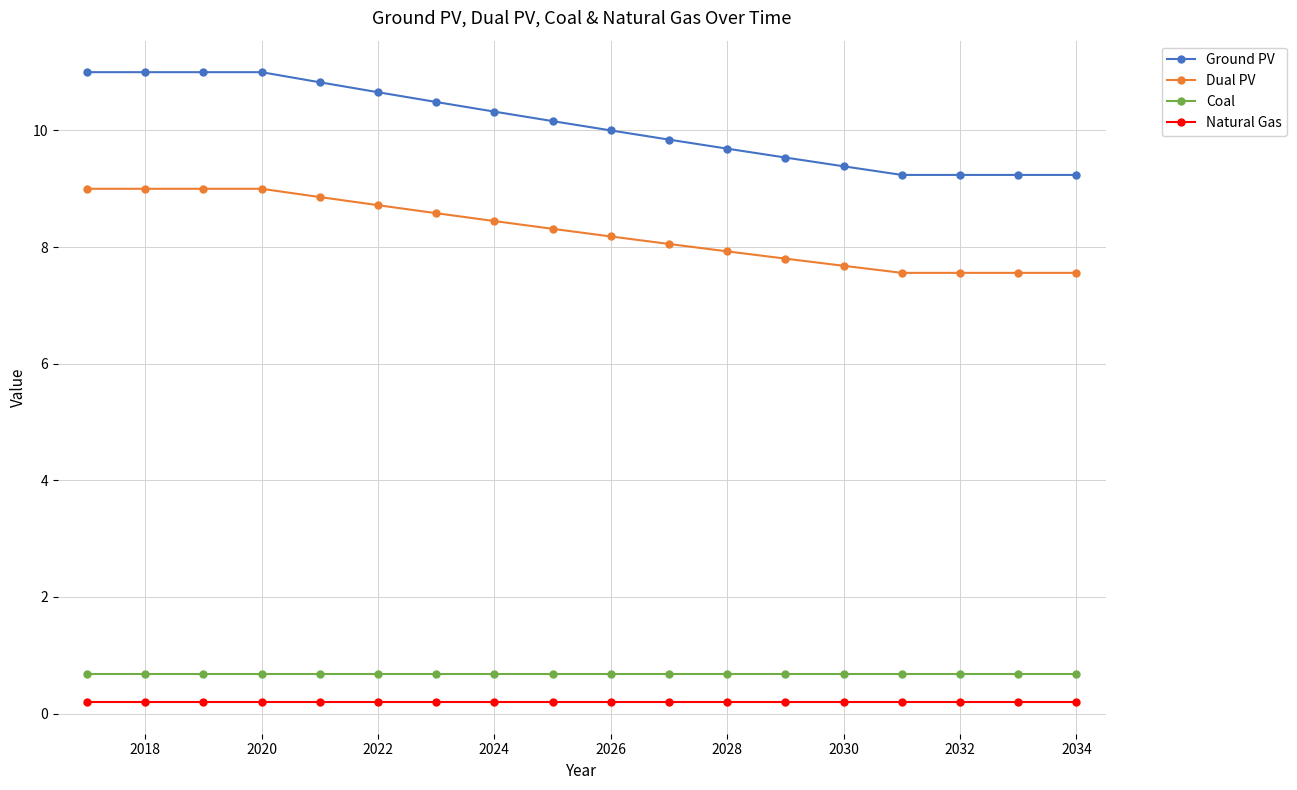

How many values in the Dual PV series exceed 8?

11